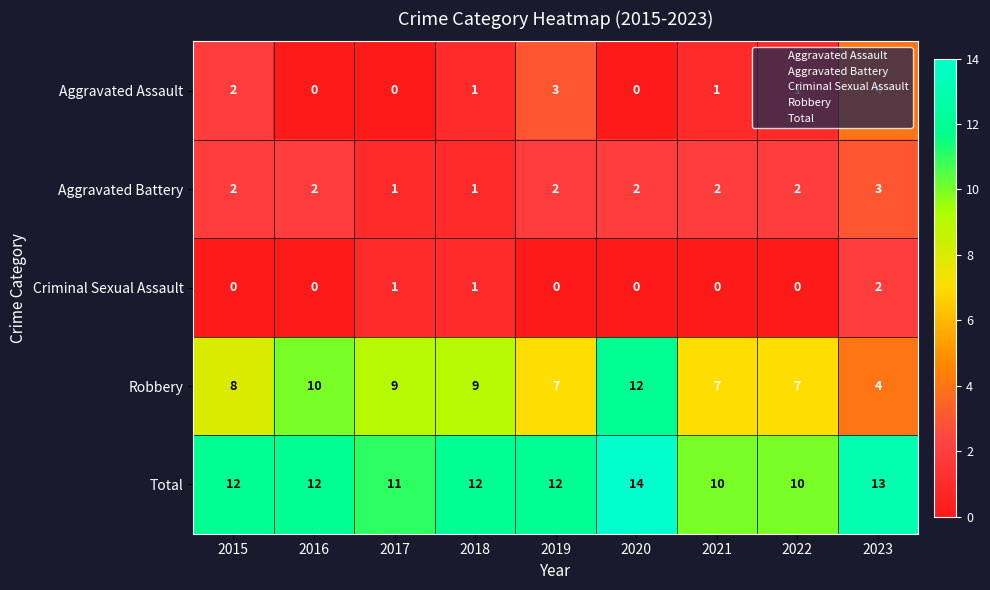

The Robbery series shows 7 at 2019. True or false?

True